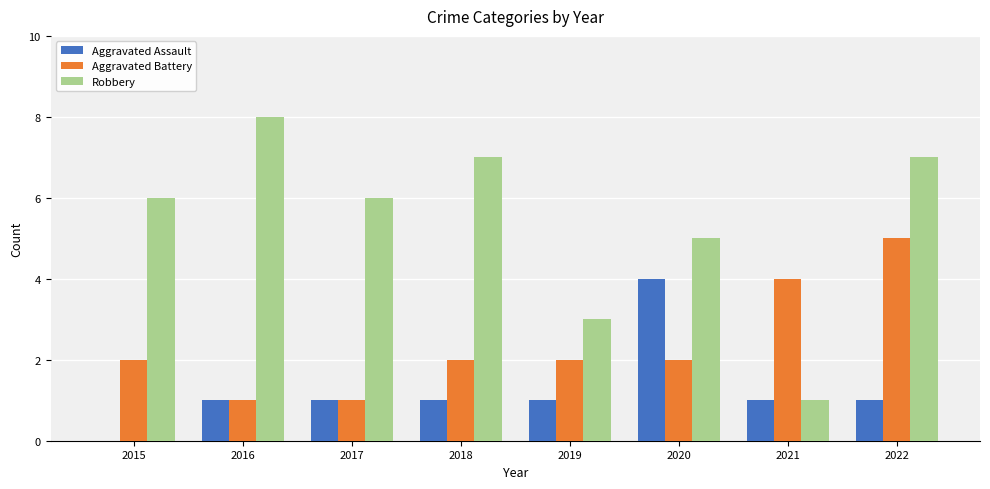

Count the number of data series in this chart.

3